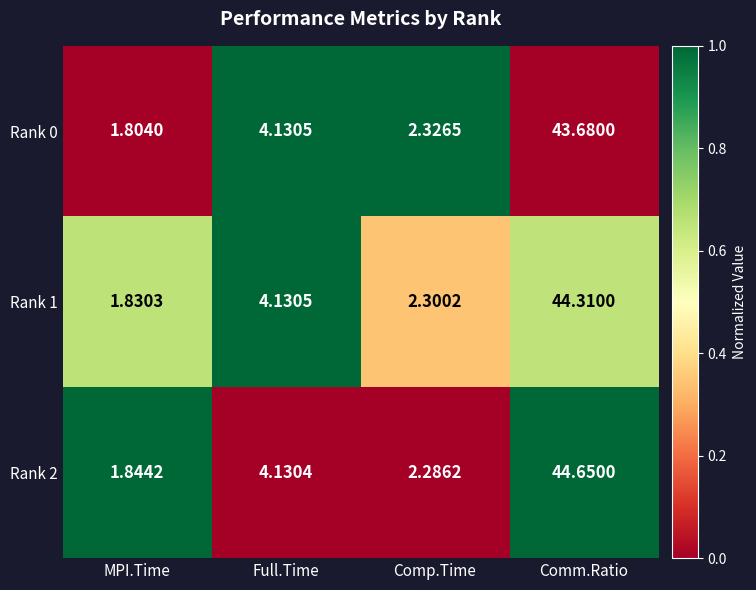

At which label does Rank 0 reach its minimum?

MPI.Time